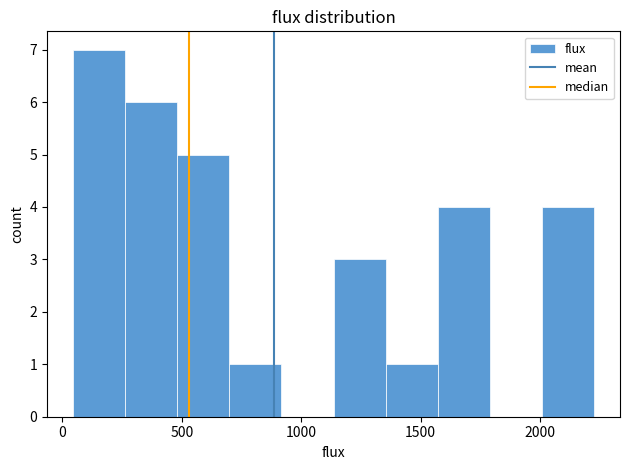

Reading left to right, transcribe this chart: for each bar, give the range it covers on the x-axis and its height. Neither the bar edges nor the heights are printed on the chart, so give them approximately, as read against the axes.

50 to 250: 7
250 to 500: 6
500 to 700: 5
700 to 900: 1
900 to 1150: 0
1150 to 1350: 3
1350 to 1550: 1
1550 to 1800: 4
1800 to 2000: 0
2000 to 2250: 4